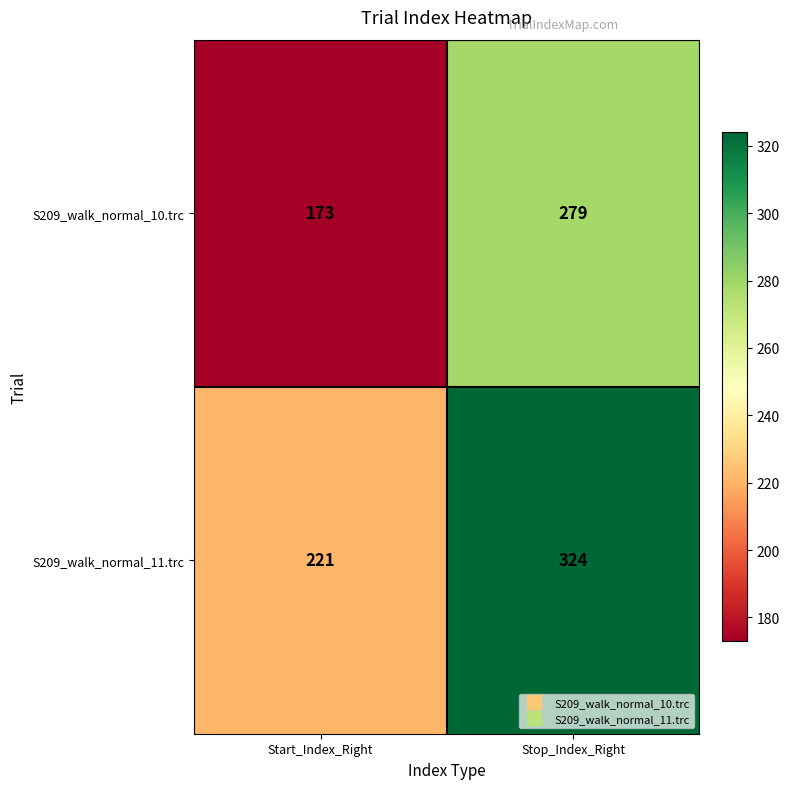

Reading right to left, what are all the values shown in this chart?

S209_walk_normal_10.trc: Stop_Index_Right=279	Start_Index_Right=173
S209_walk_normal_11.trc: Stop_Index_Right=324	Start_Index_Right=221